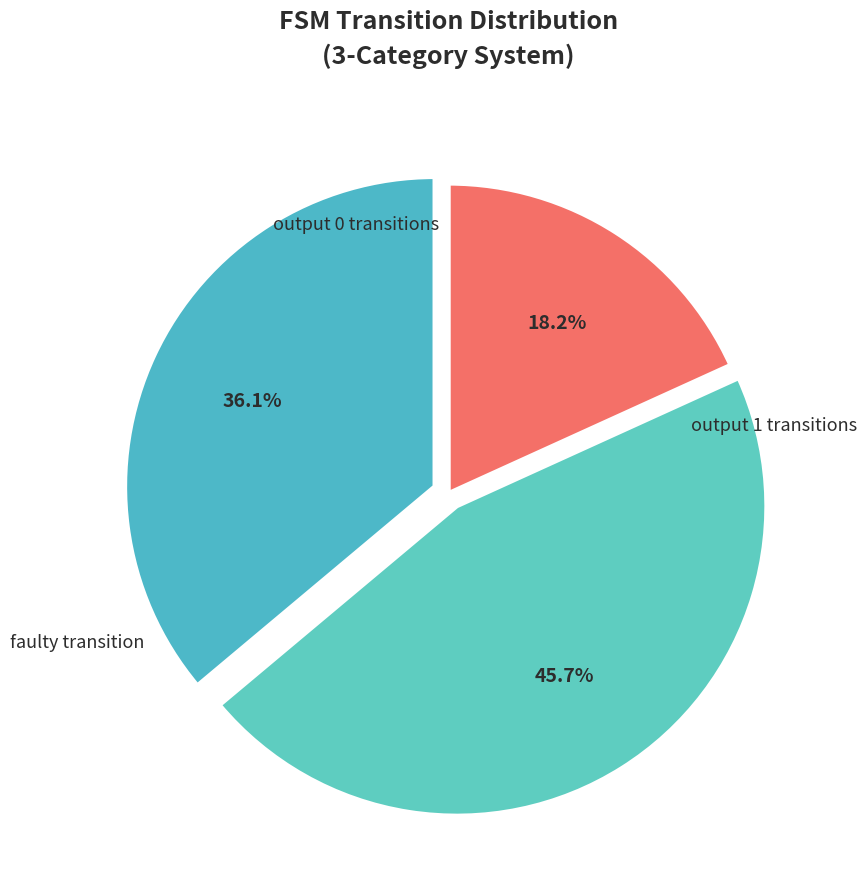

Is there any slice that represents more than half of the pie?

No